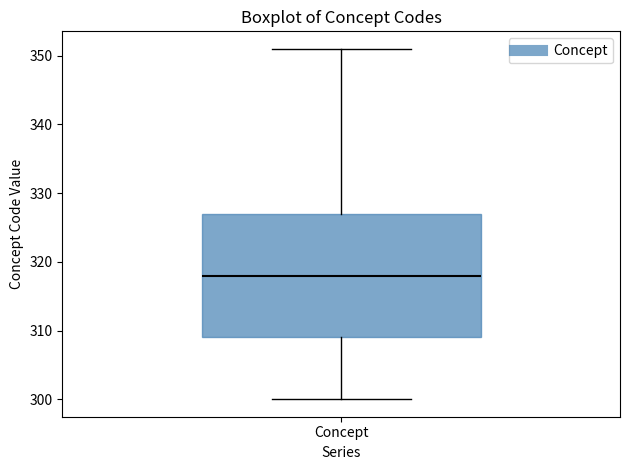

Read this box plot against the y-axis: the position of the median line, the range covered by the box, and the ends of both whiskers. The values are not printed on the chart, so give them approximately, as read against the axis.

median 318, box 309 to 327, whiskers 300 to 351